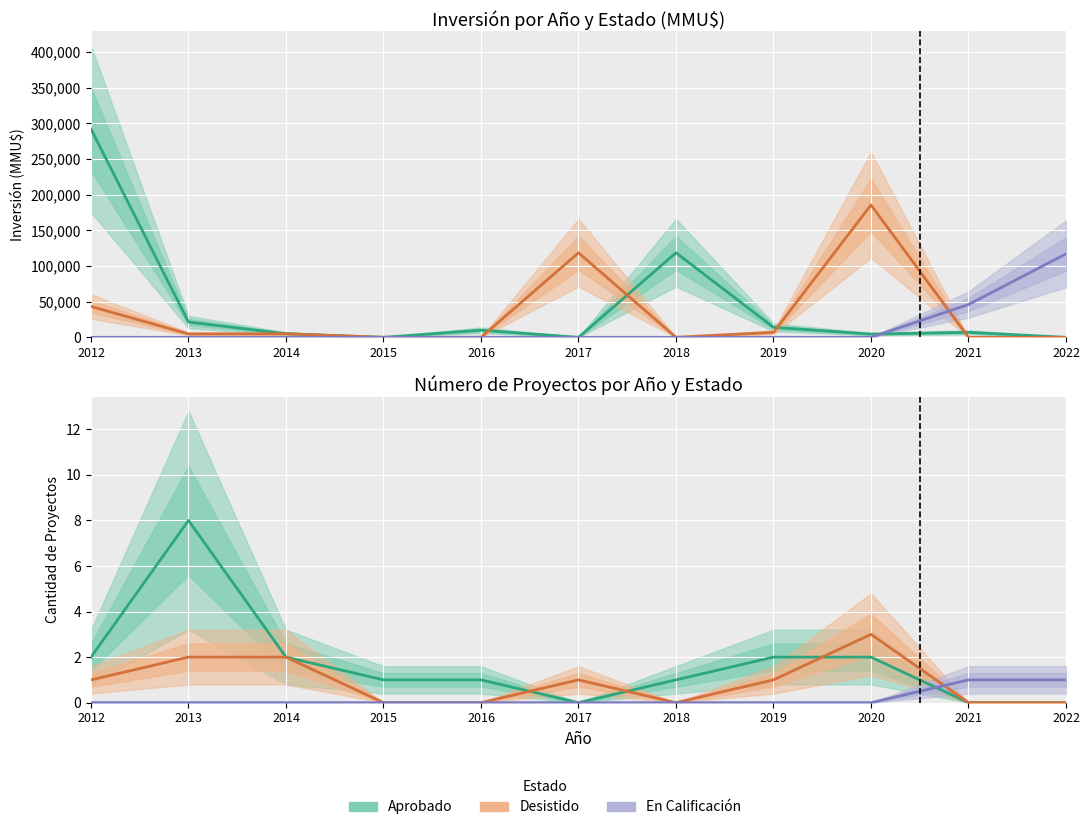

List the labels in order of En Calificación value, smallest first.

2012, 2013, 2014, 2015, 2016, 2017, 2018, 2019, 2020, 2021, 2022